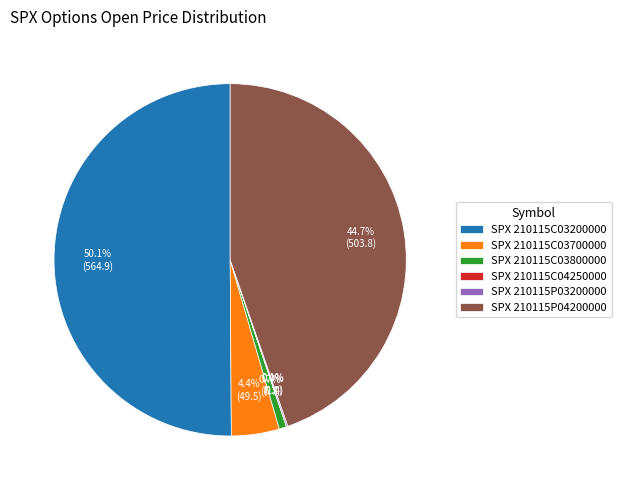

Which slice represents more than half of the pie?

SPX 210115C03200000